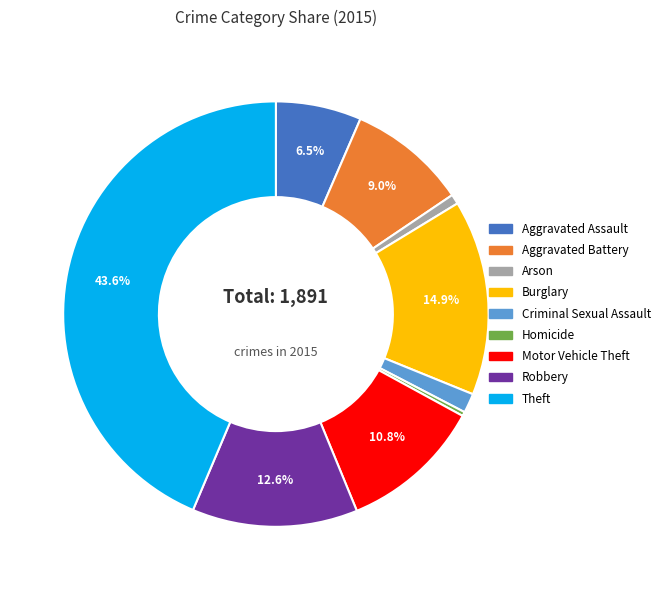

Does any single category account for the majority?

No